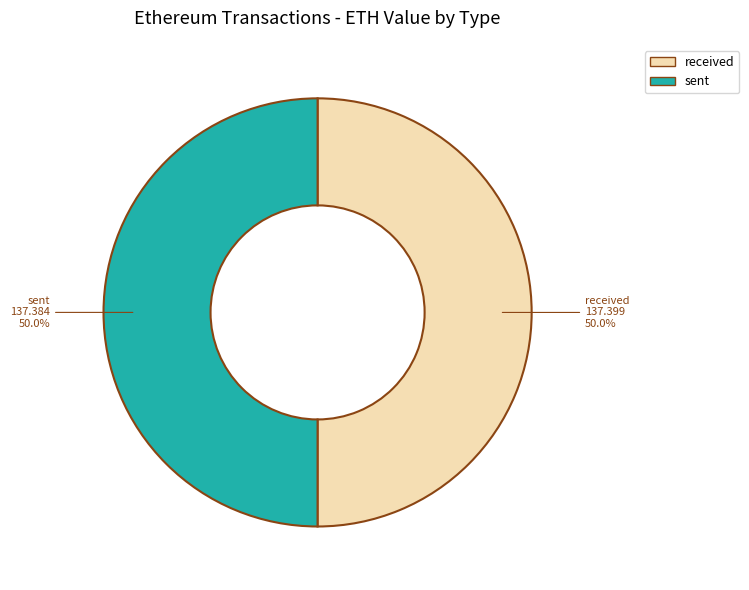

What percentage is NOT represented by received?

50.0%